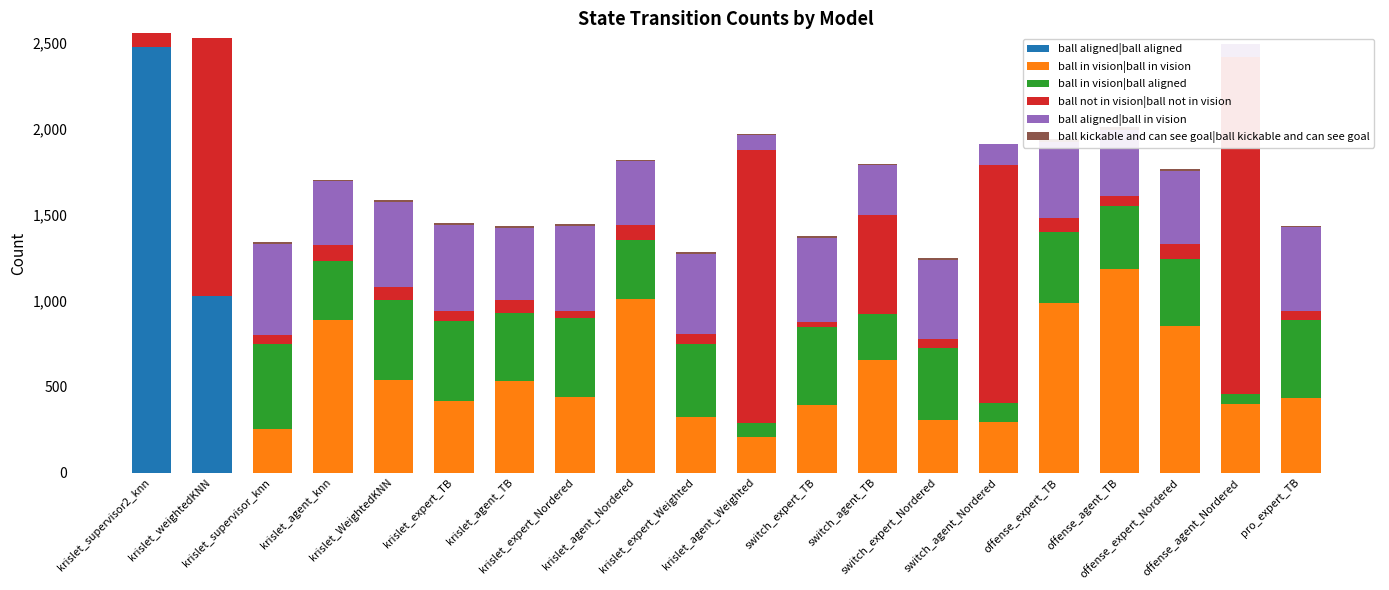

Does the chart contain any negative values?

No